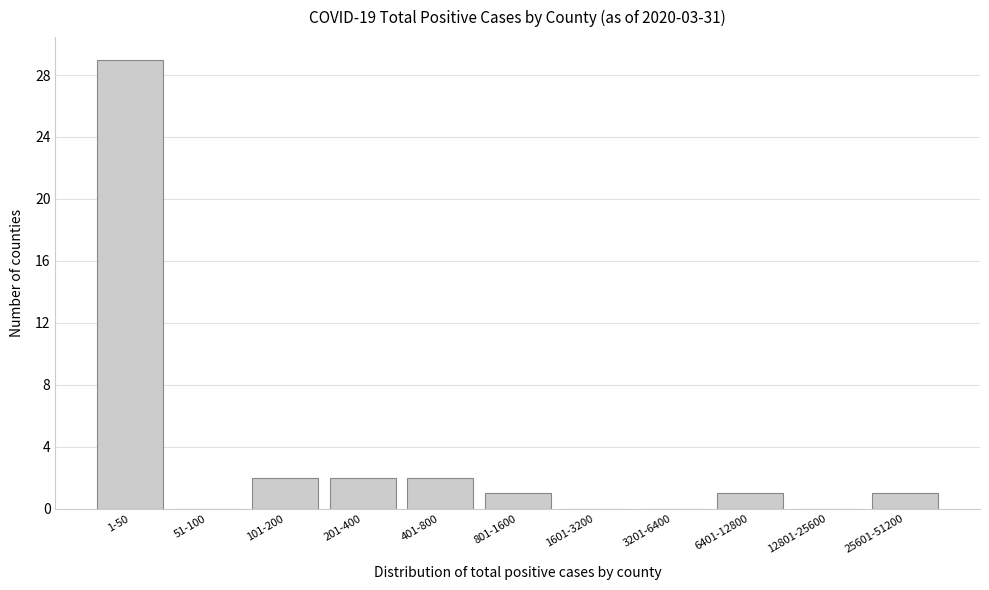

Reading right to left, list all the values displayed in this chart.

25601-51200=1	12801-25600=0	6401-12800=1	3201-6400=0	1601-3200=0	801-1600=1	401-800=2	201-400=2	101-200=2	51-100=0	1-50=29